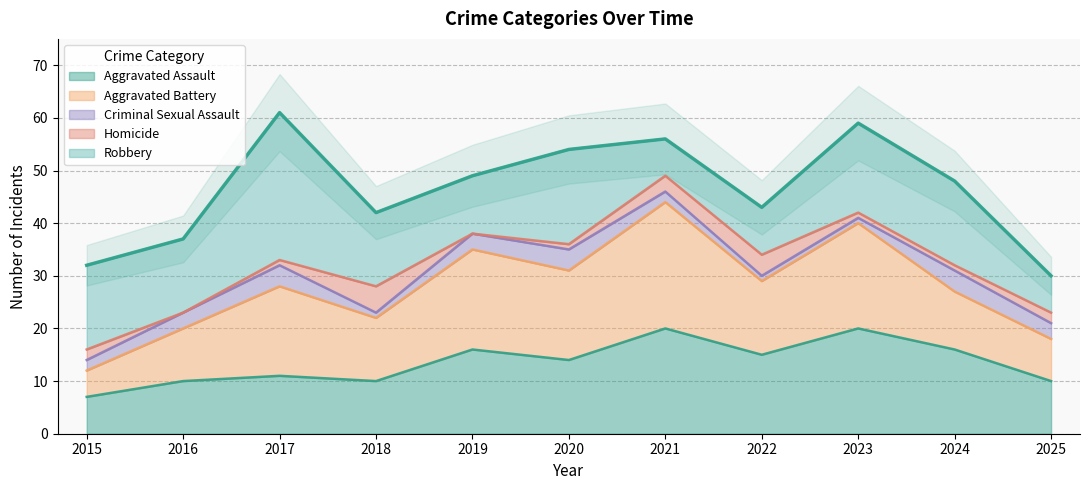

What is the average value of the Homicide series?

2